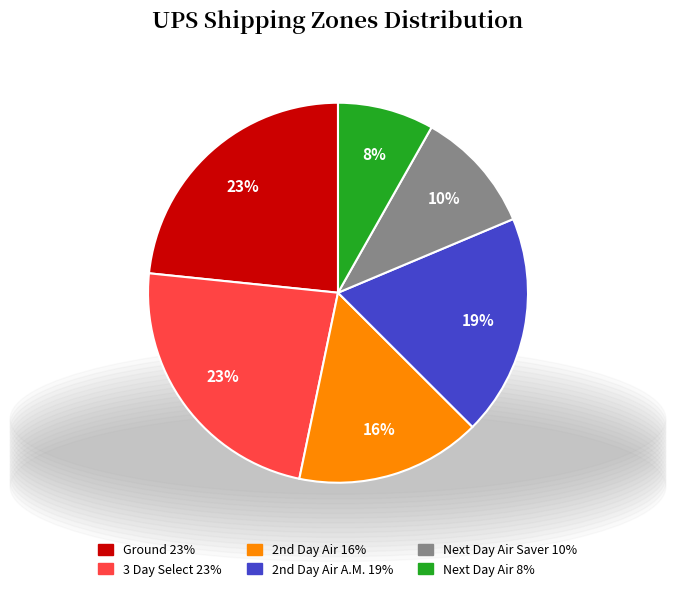

How many segments does this pie chart have?

6